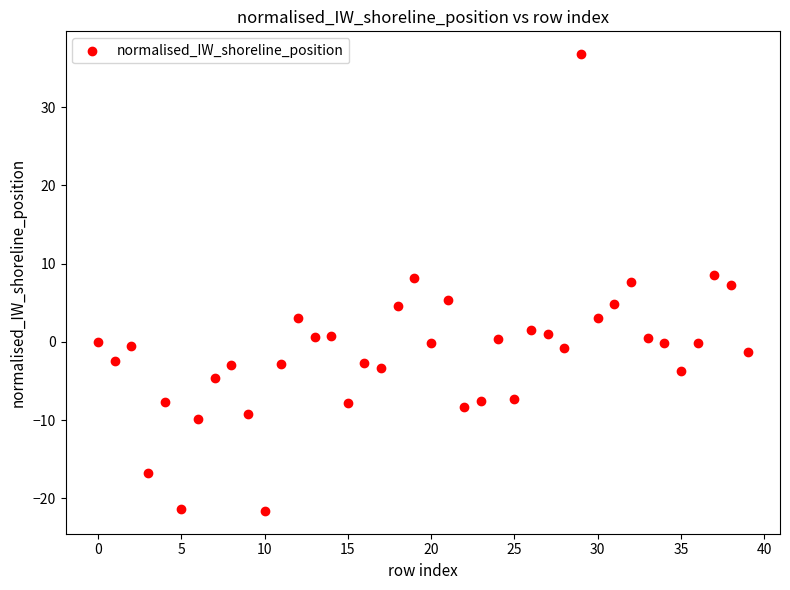

How many points are shown in the scatter plot?

40